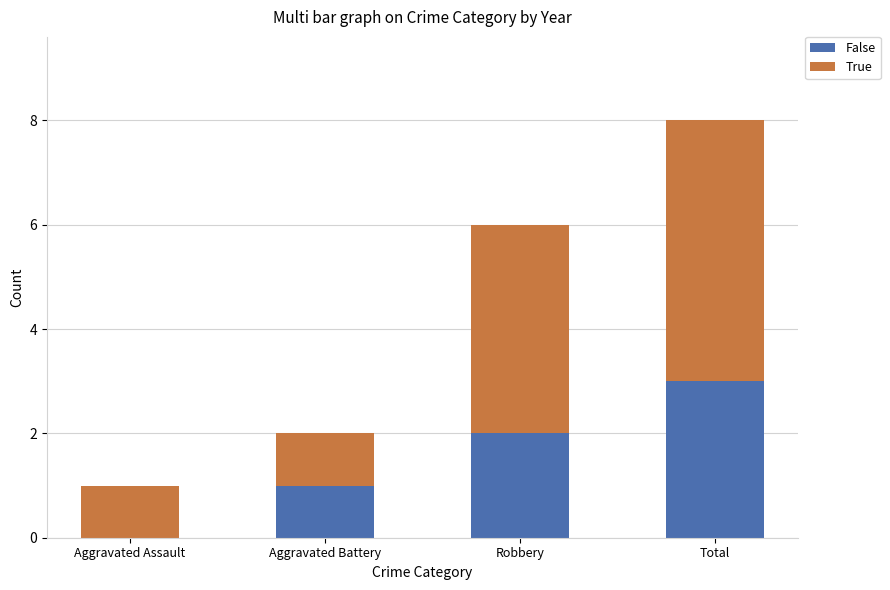

What are all the series names shown in the legend?

False, True